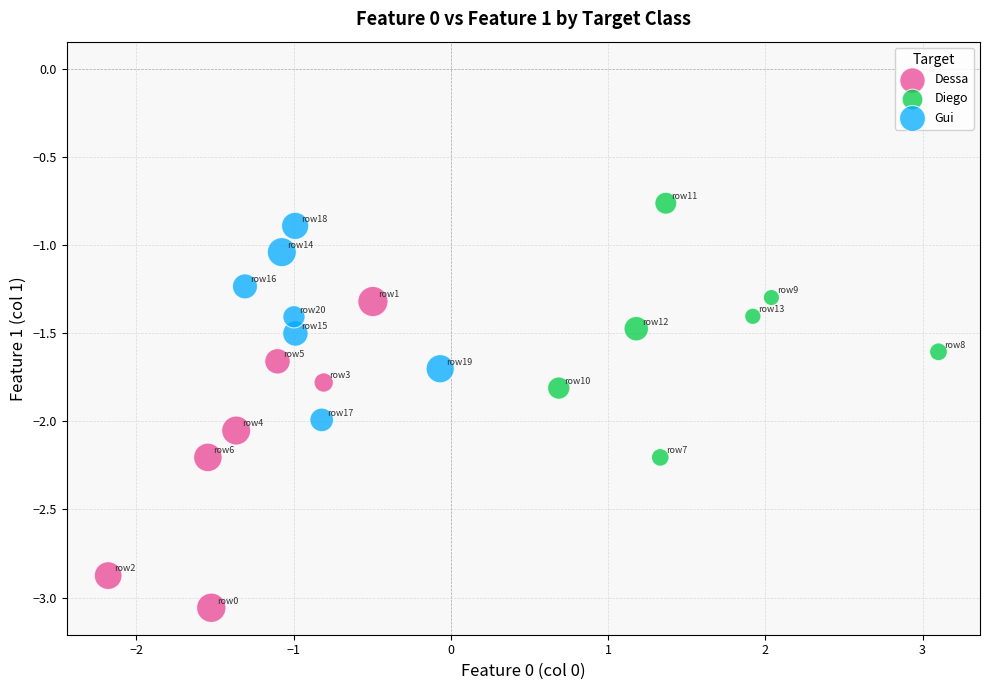

Which series reaches the minimum Y coordinate?

Dessa